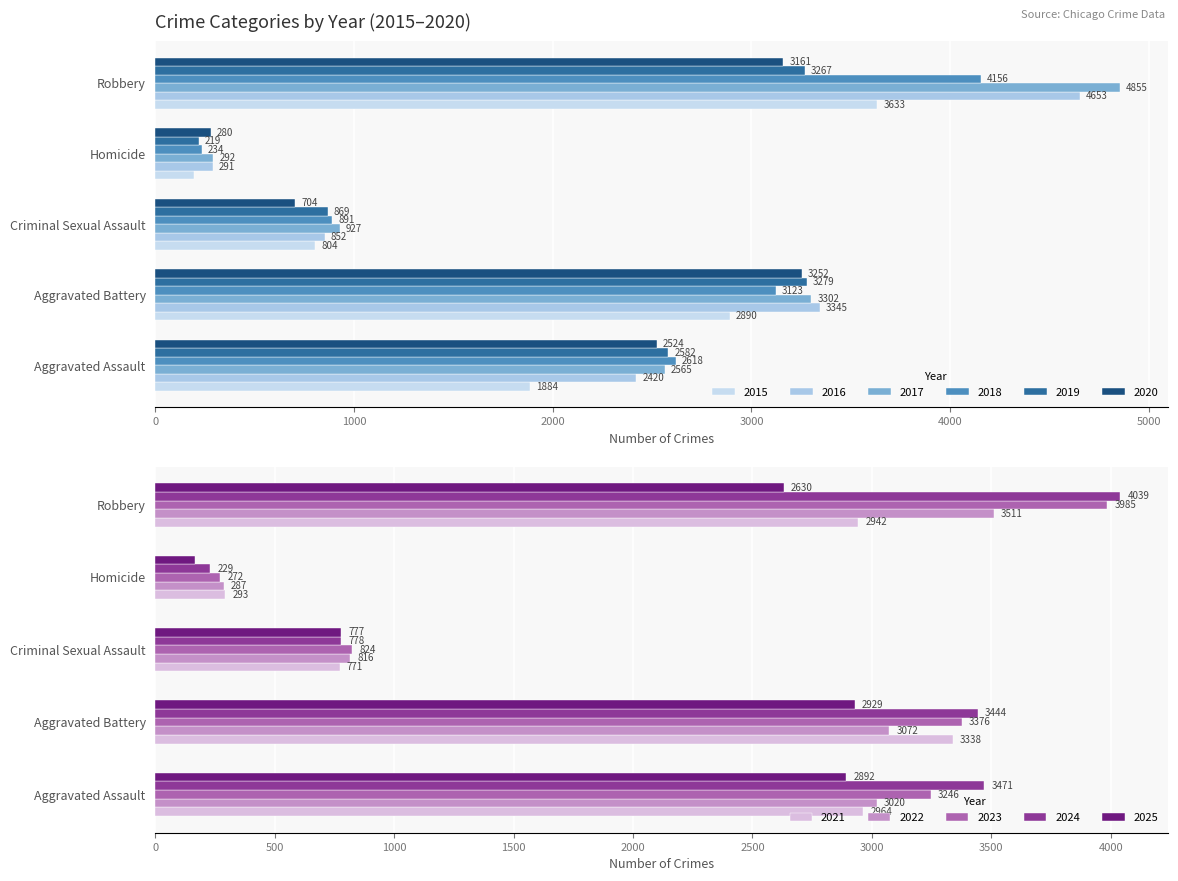

At which label does 2015 reach its peak?

Robbery